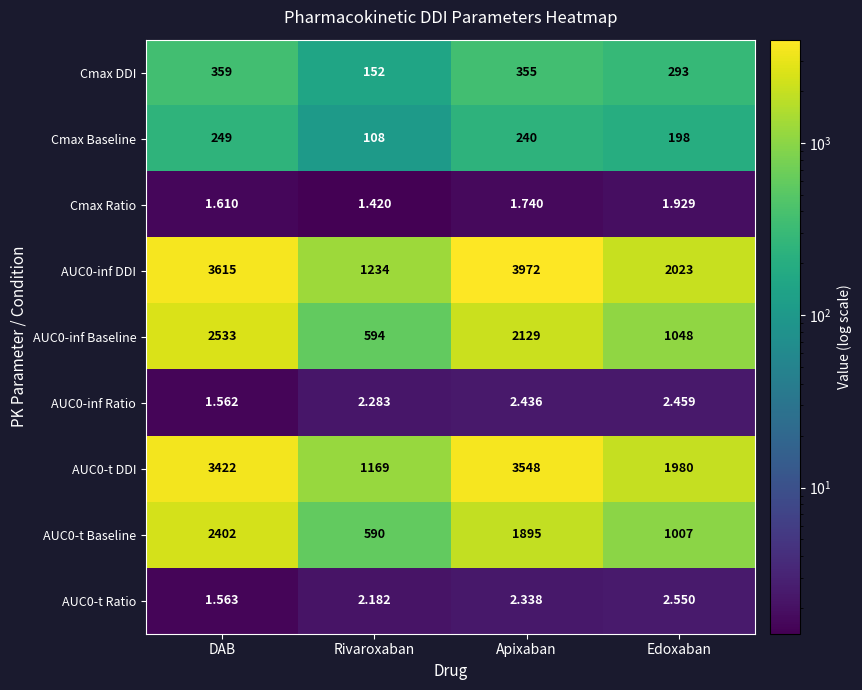

Which category has the lowest value in the AUC0-t DDI series?

Rivaroxaban